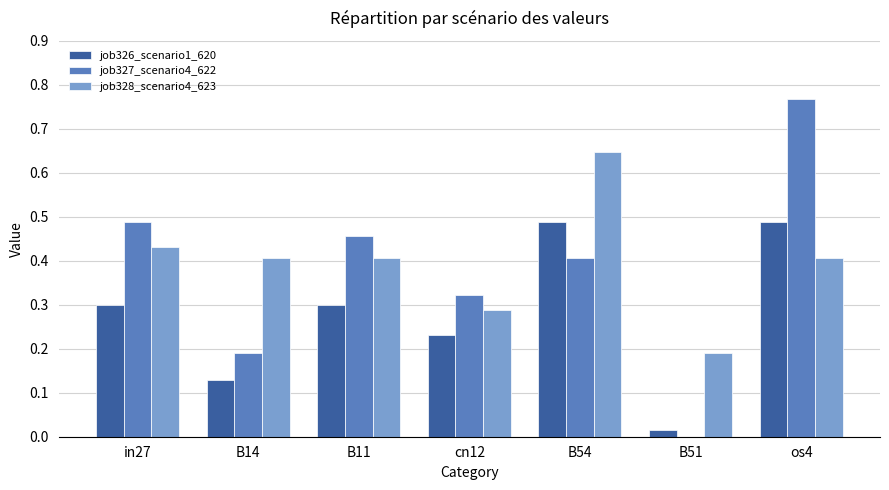

Between B11 and os4, which series saw the biggest shift?

job327_scenario4_622